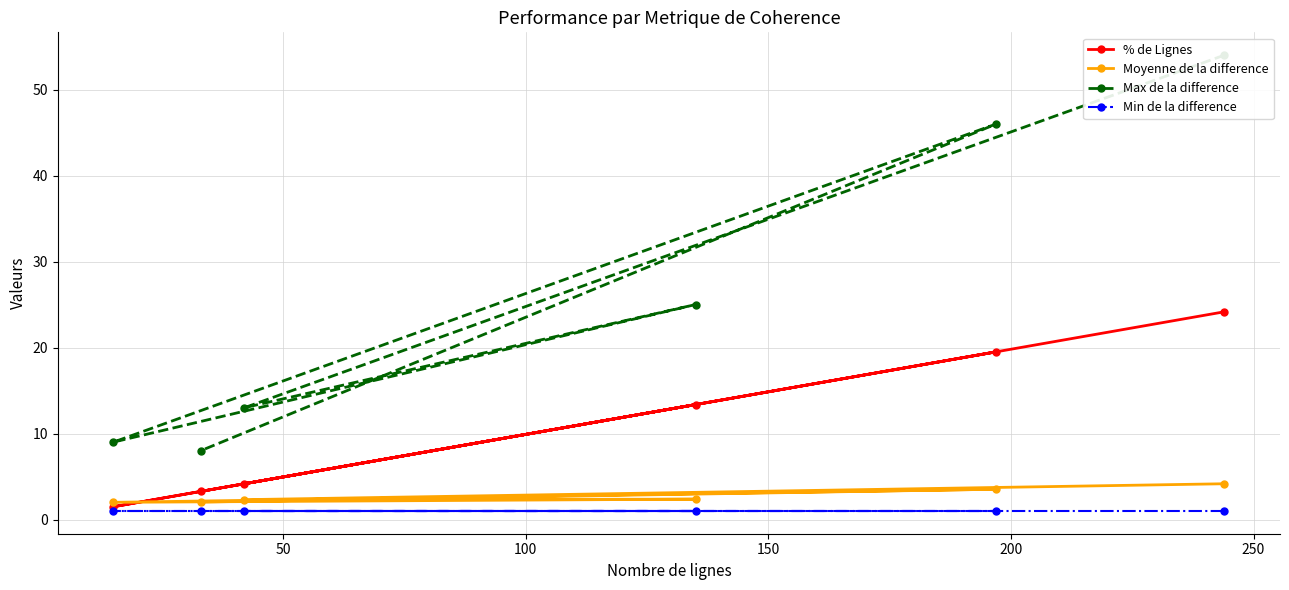

Which series has the largest total across all categories?

Max de la difference